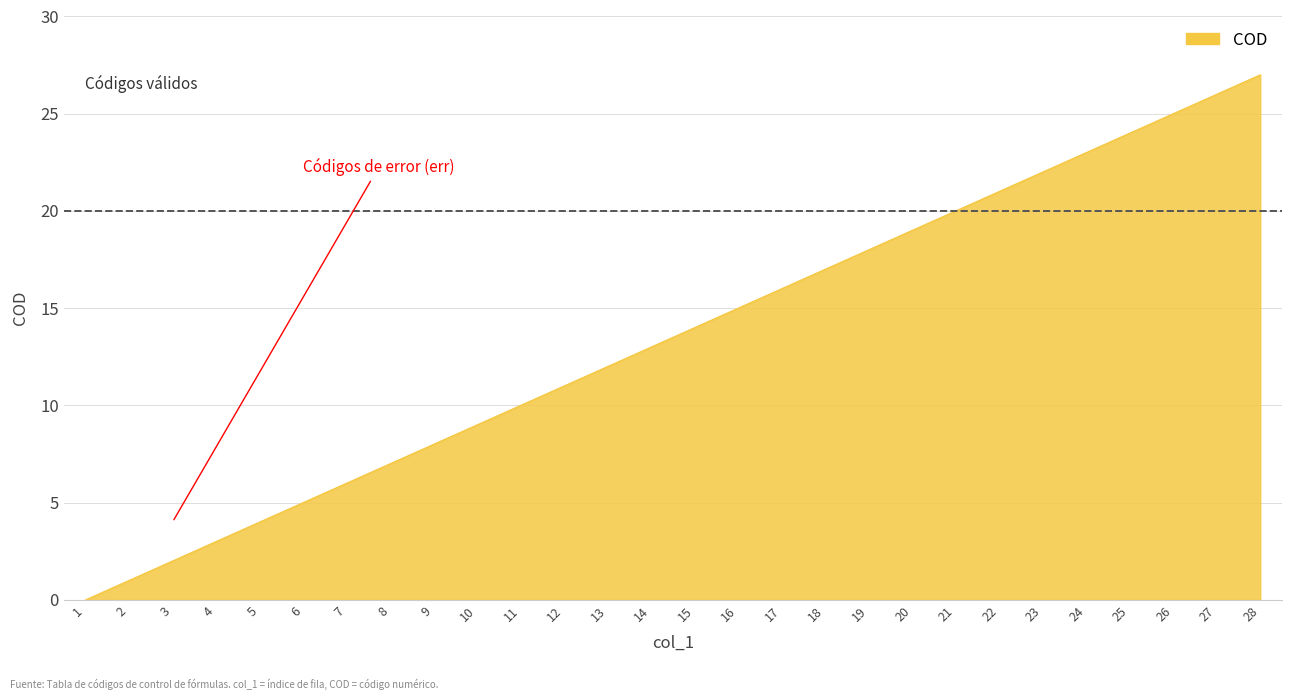

What is the change in value from 22 to 26?

+4